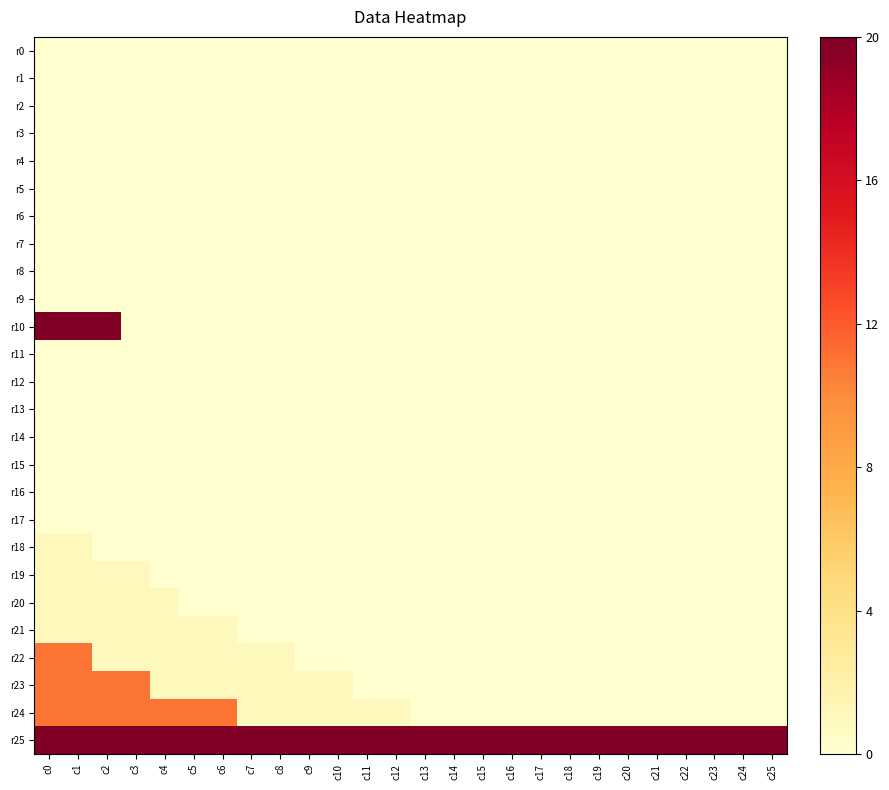

At how many categories does at least one series exceed 8?

26